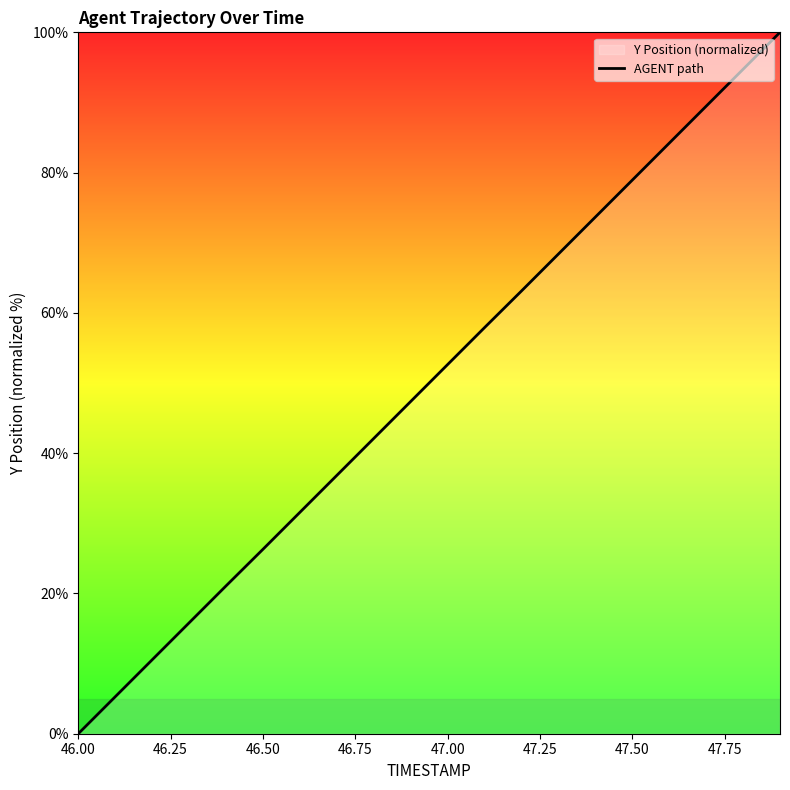

The chart shows a value of 26.3 at 46.50. True or false?

True